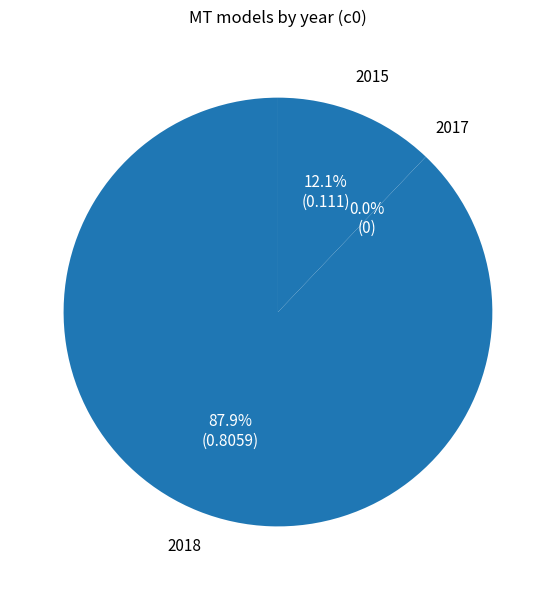

Which category has the smallest portion of the pie?

2017